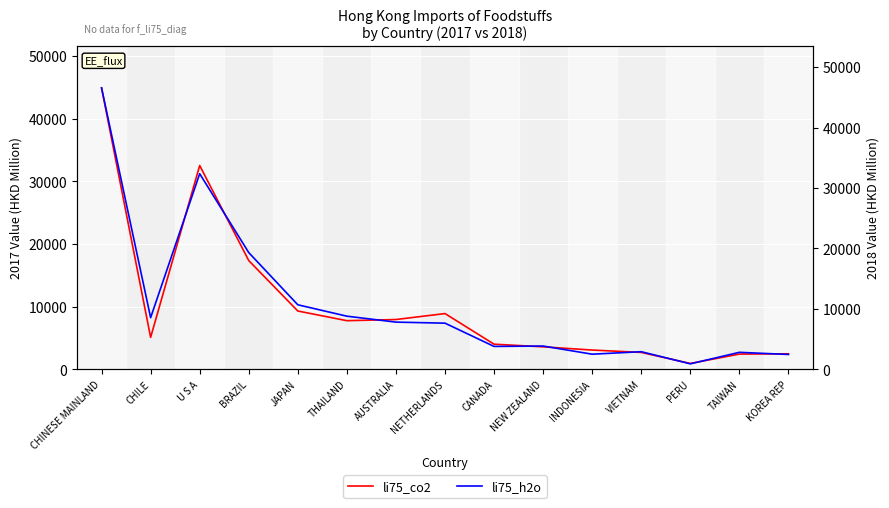

At which label does li75_co2 reach its peak?

CHINESE MAINLAND